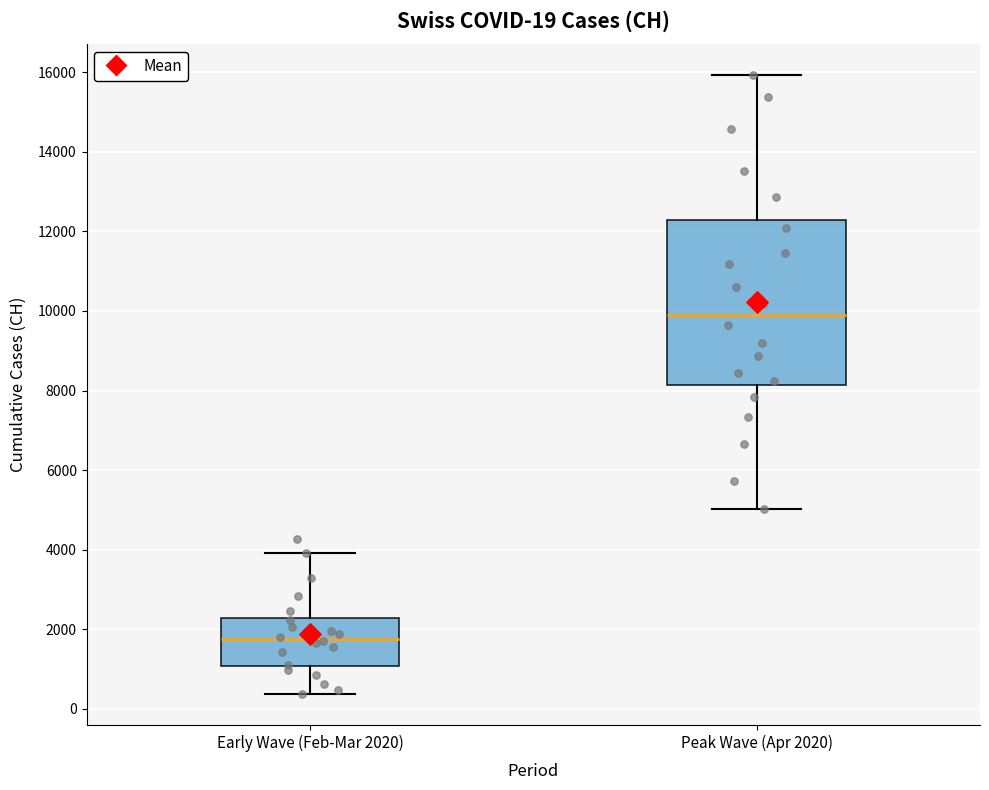

Comparing the boxes themselves (not the whiskers), which one is the tallest?

Peak Wave (Apr 2020)